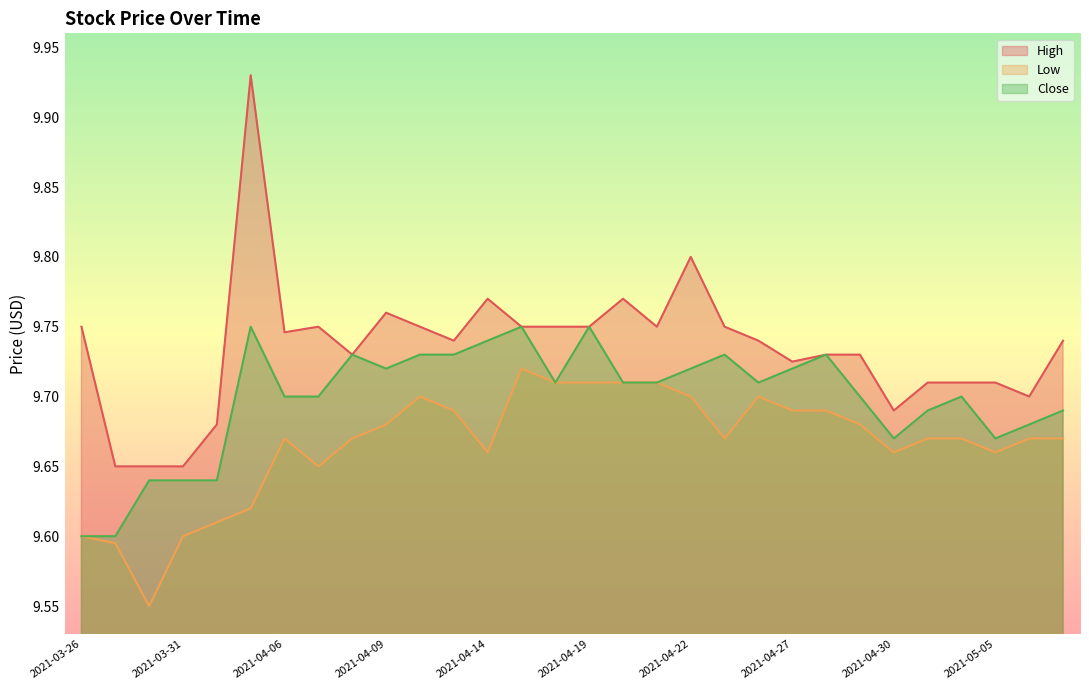

List the series in order of their peak value, lowest first.

Low, Close, High